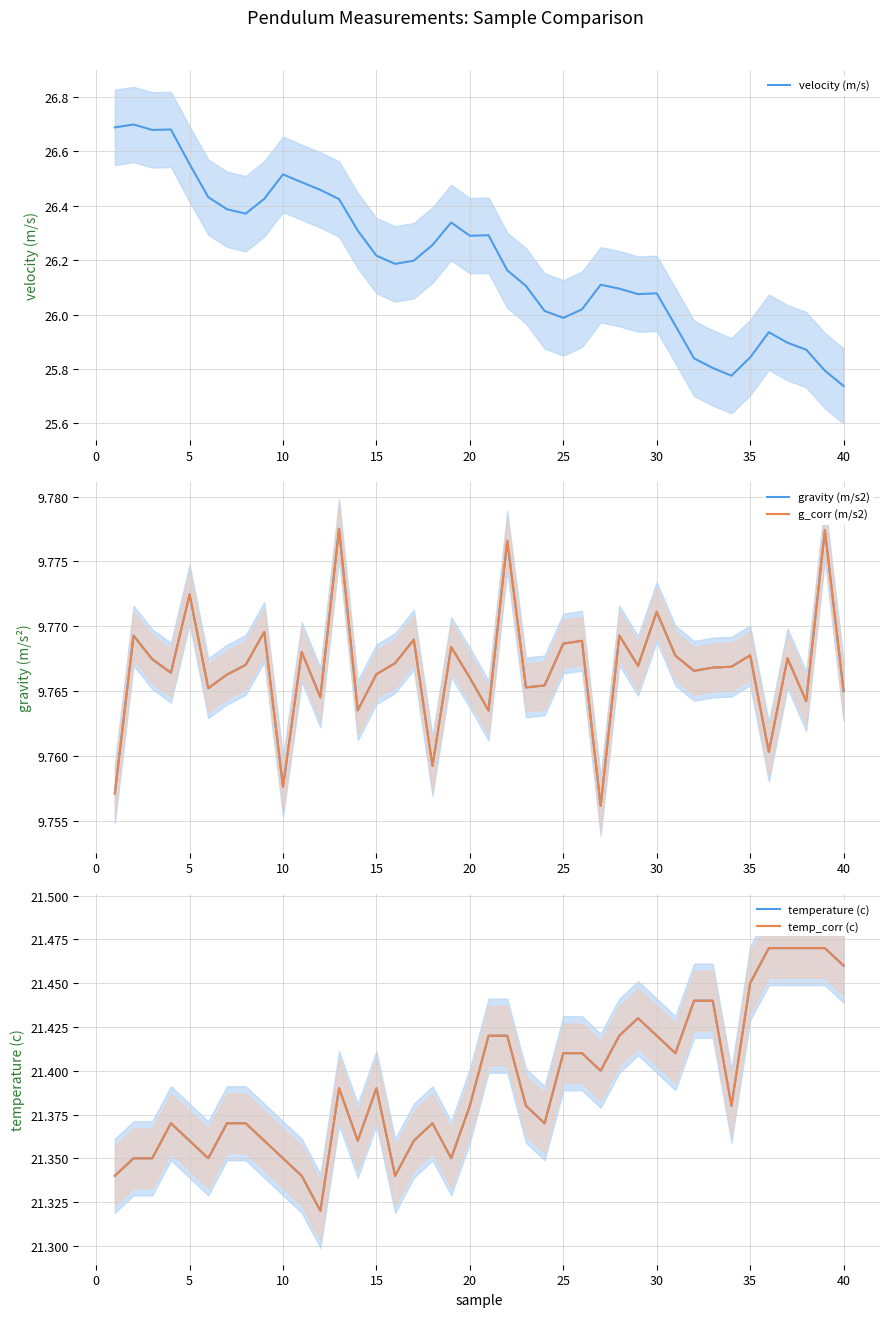

Which category has the lowest value in the velocity (m/s) series?

40